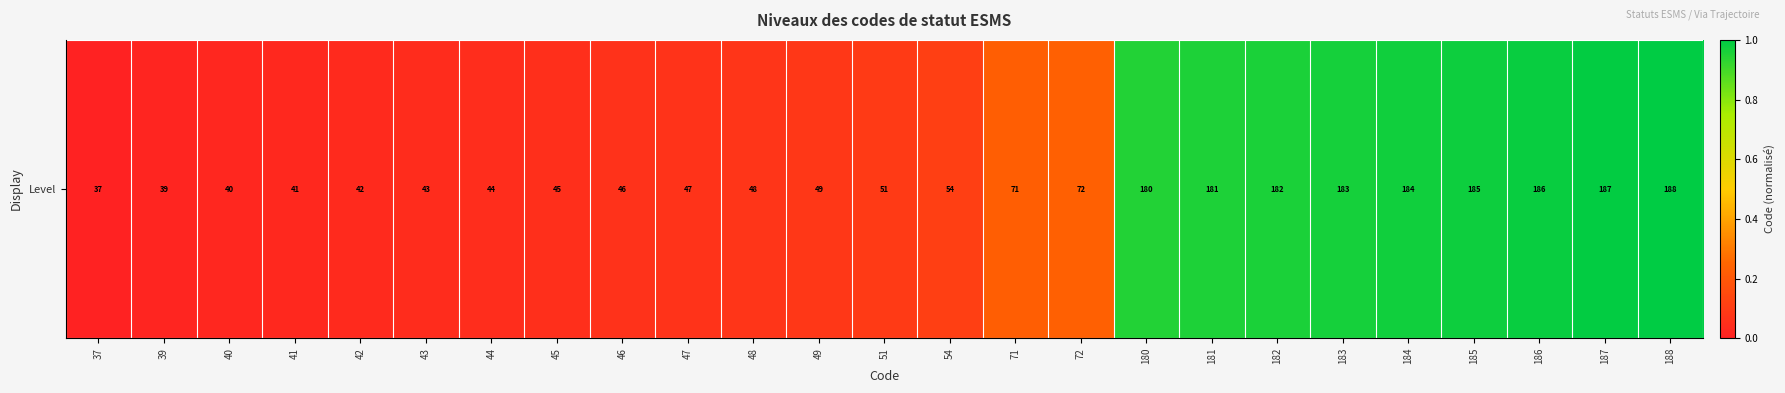

List the labels in order of value, largest first.

188, 187, 186, 185, 184, 183, 182, 181, 180, 72, 71, 54, 51, 49, 48, 47, 46, 45, 44, 43, 42, 41, 40, 39, 37